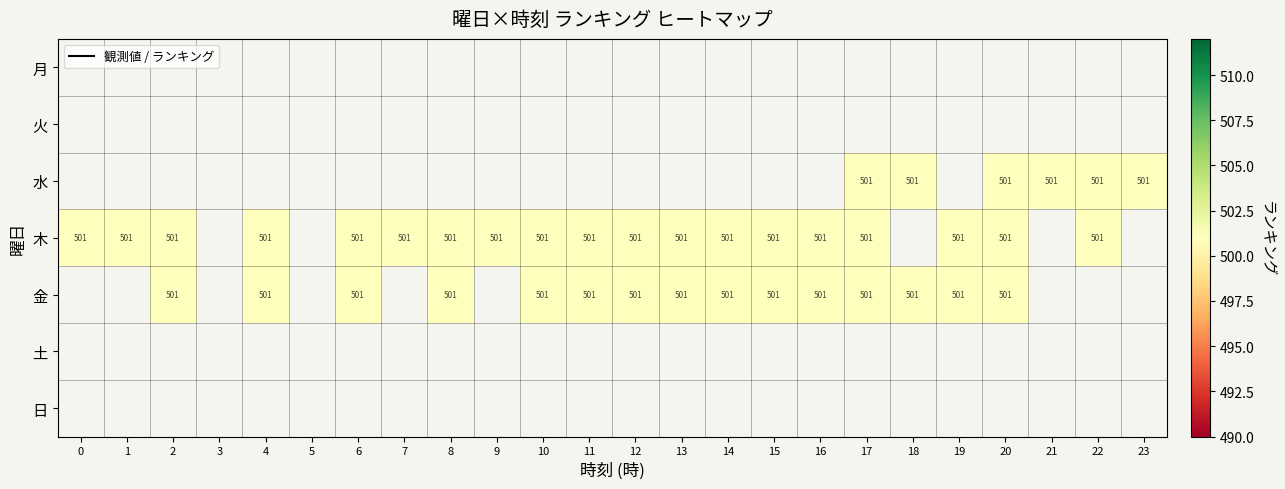

Between 7 and 19, which is larger?

19